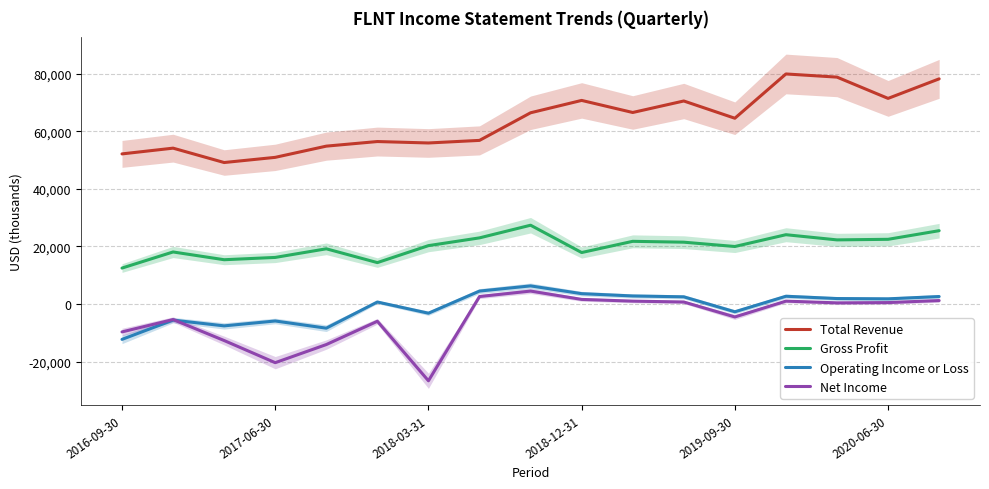

What is the greatest value displayed?

80000